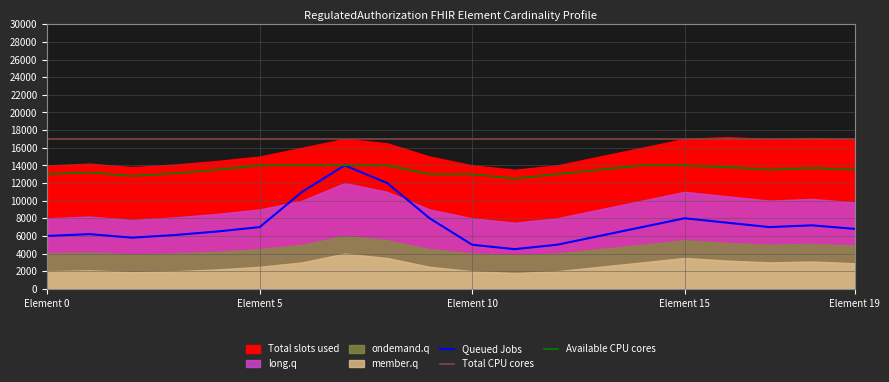

Which series has the largest total across all categories?

Total CPU cores